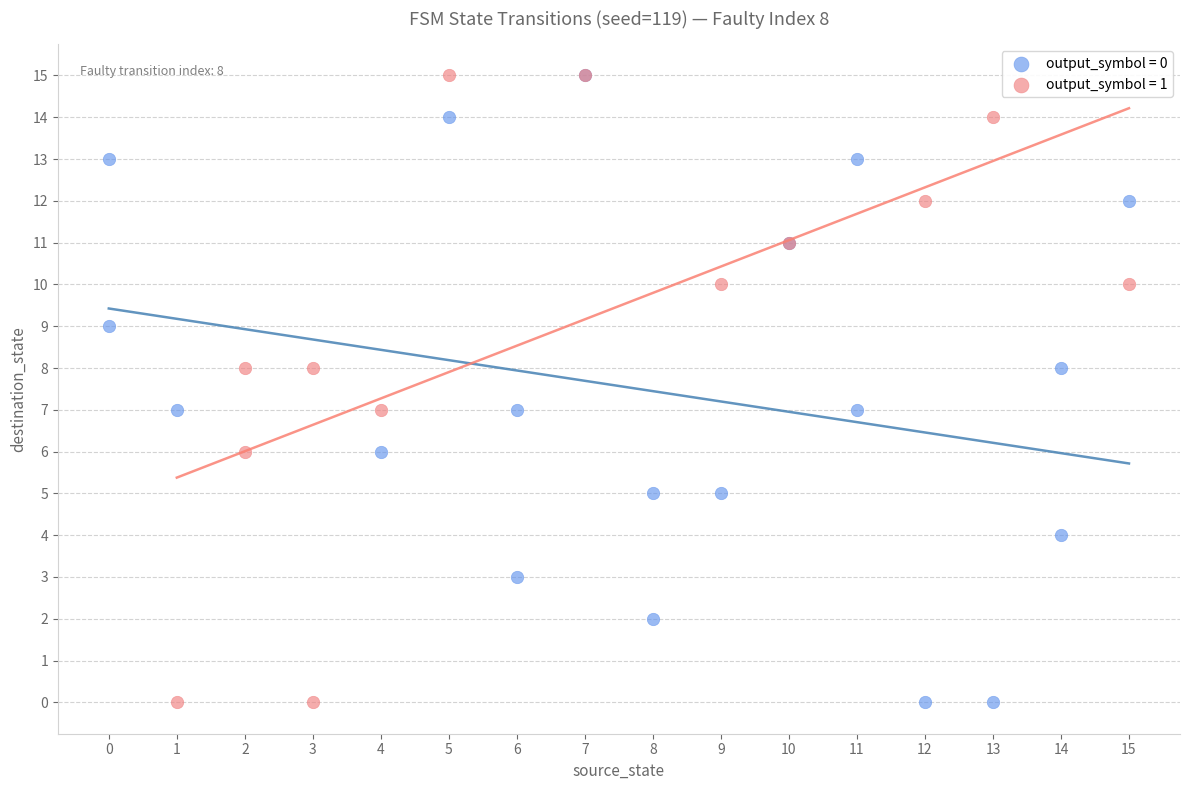

What are all the series names shown in the legend?

output_symbol = 0, output_symbol = 1